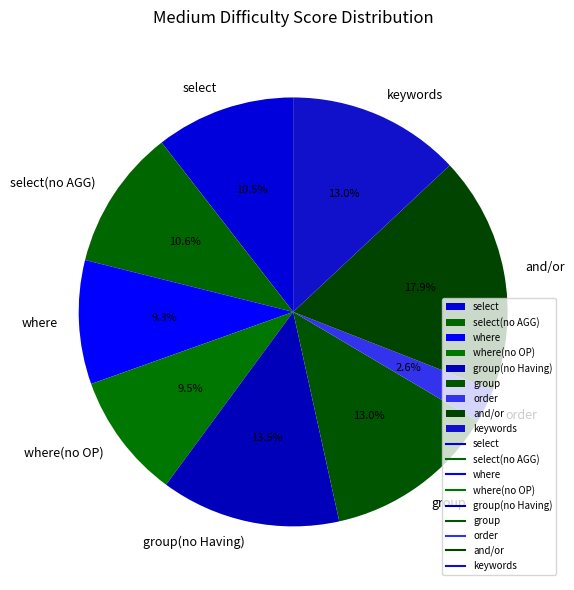

To the nearest percent, what is the difference between the largest and smallest slice percentages?

15%